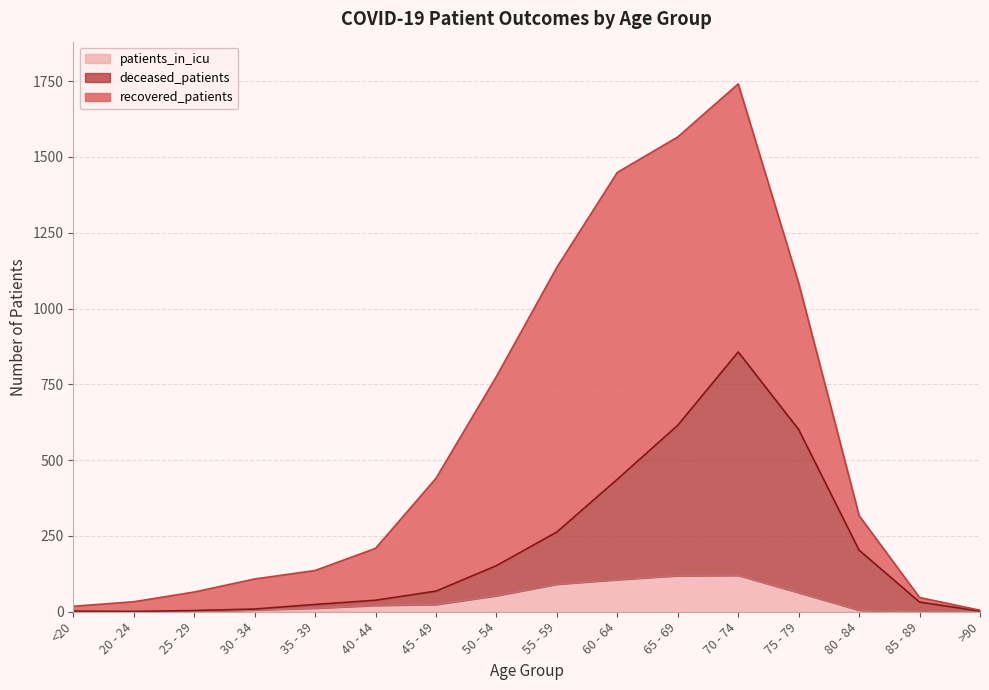

The value of patients_in_icu at 65 - 69 is 159. True or false?

False